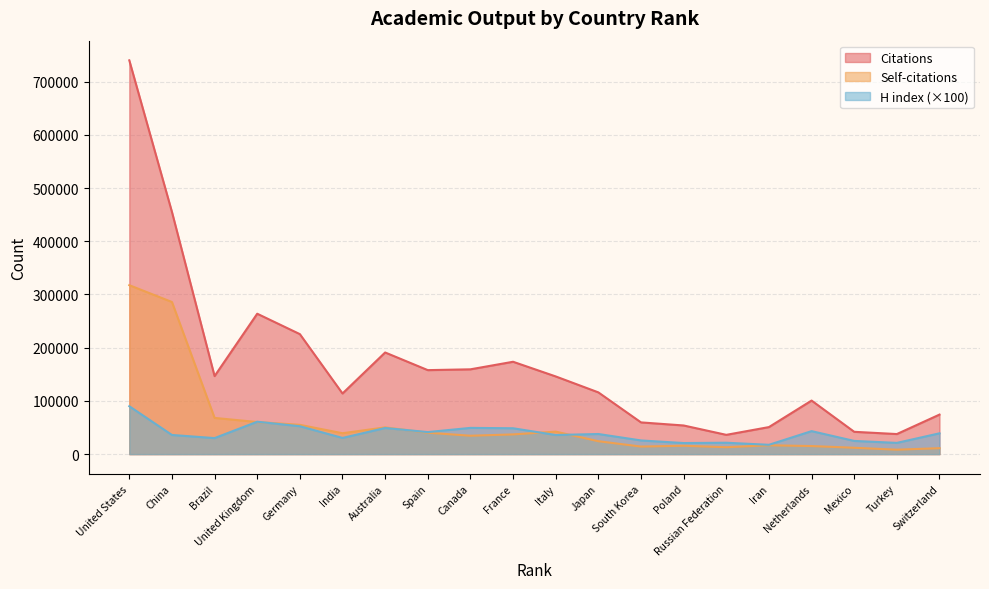

Between Australia and Switzerland, which series saw the biggest shift?

Citations